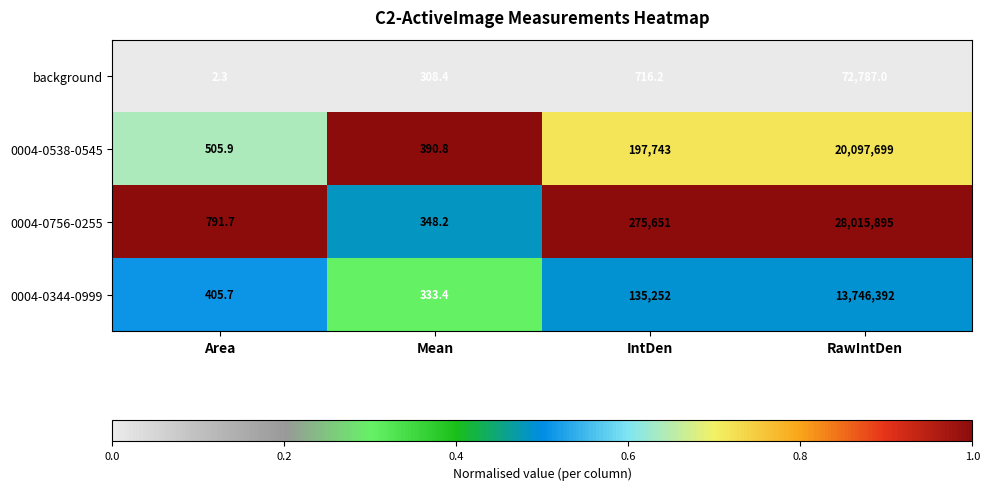

Rank the series at Mean from lowest to highest value.

background, 0004-0344-0999, 0004-0756-0255, 0004-0538-0545